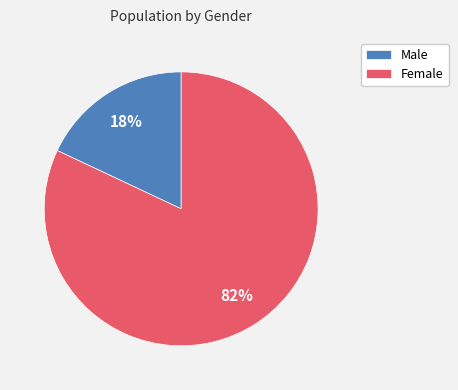

How many segments does this pie chart have?

2